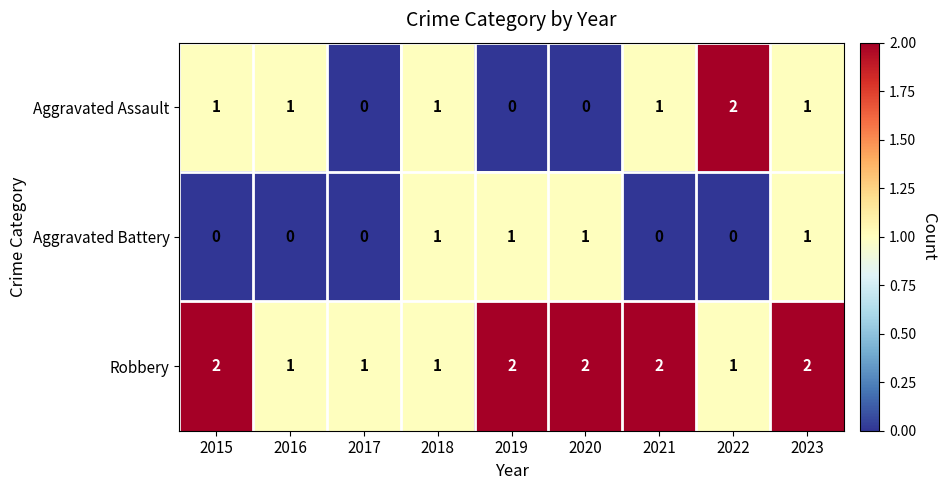

How many positive values does the Aggravated Battery series have?

4